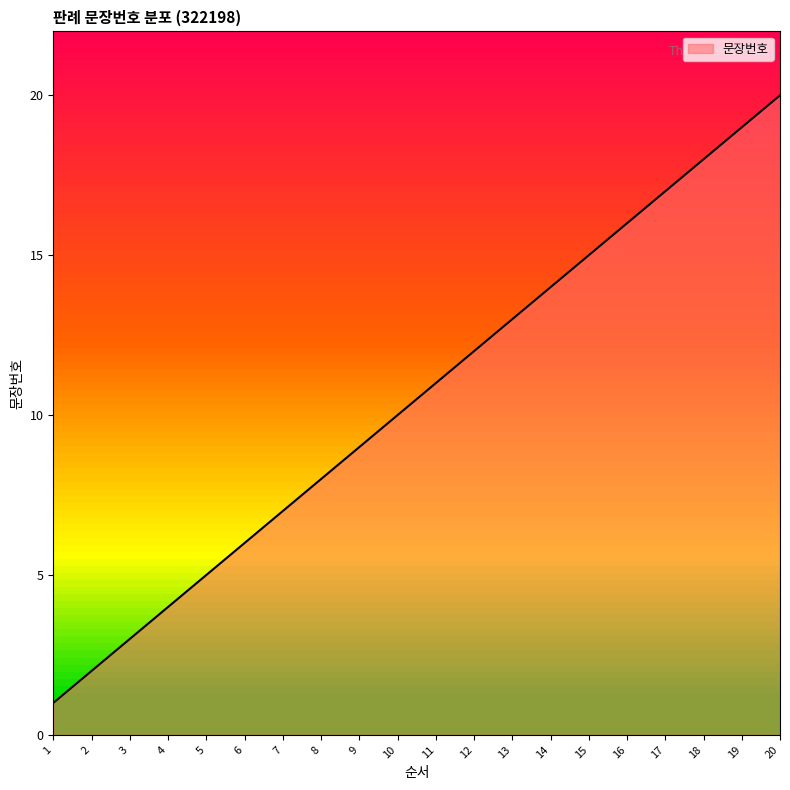

Reading left to right, extract all data points from this chart.

1=1	2=2	3=3	4=4	5=5	6=6	7=7	8=8	9=9	10=10	11=11	12=12	13=13	14=14	15=15	16=16	17=17	18=18	19=19	20=20